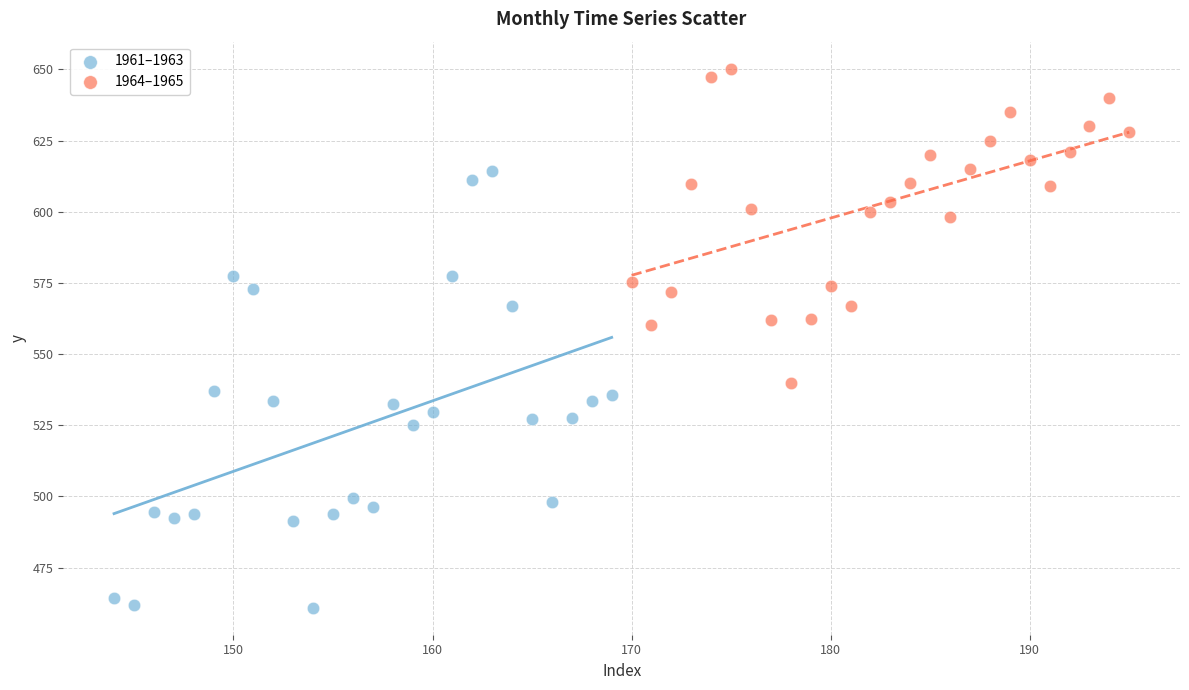

Which series has the widest spread of Y values?

1961–1963